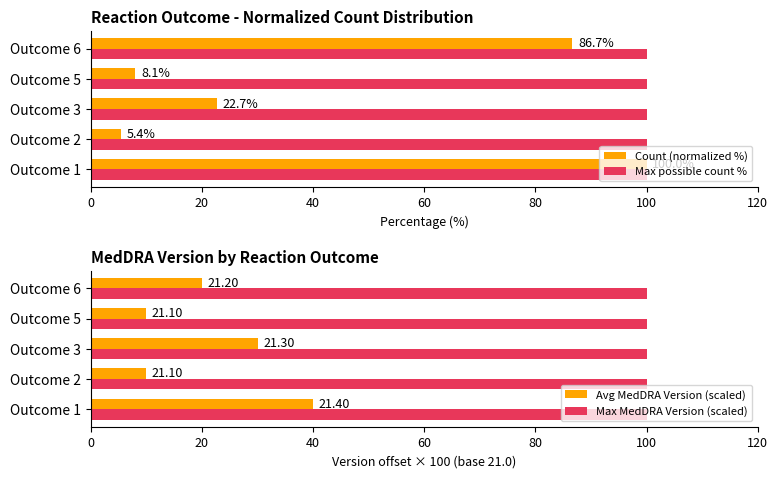

What is the lowest value of the Max possible count % series?

100.0